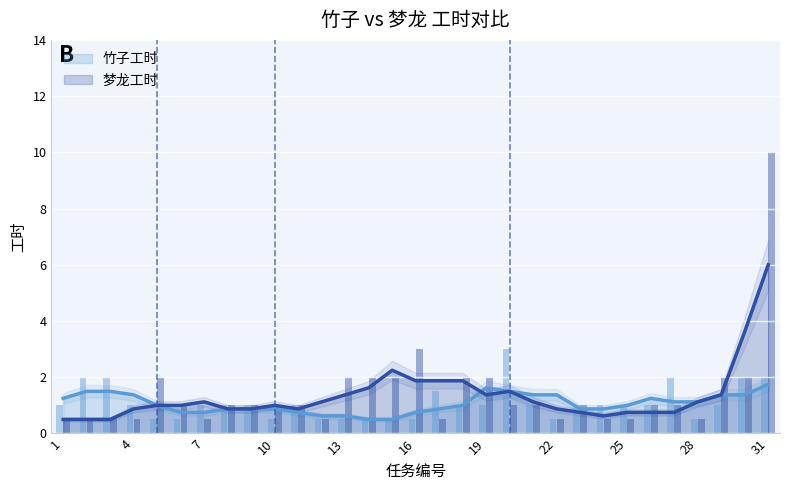

What is the value of the 梦龙工时 bar at the 21st from the left?

1.0